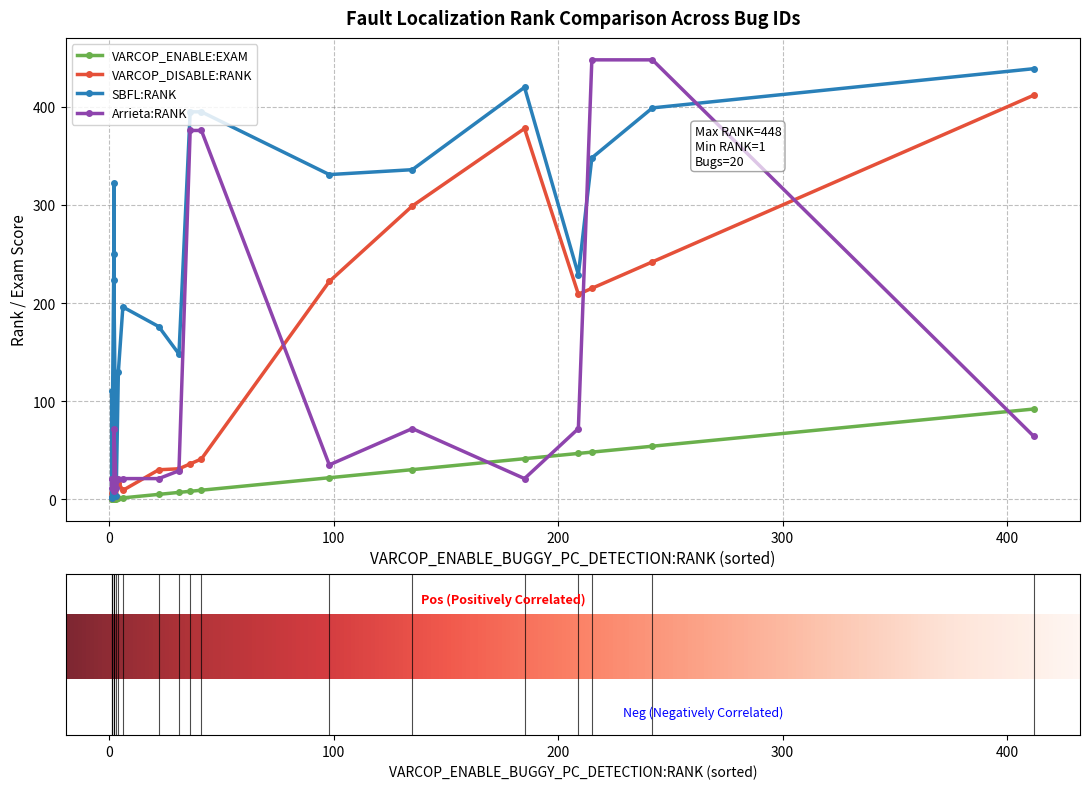

What are all the series names shown in the legend?

VARCOP_ENABLE:EXAM, VARCOP_DISABLE:RANK, SBFL:RANK, Arrieta:RANK